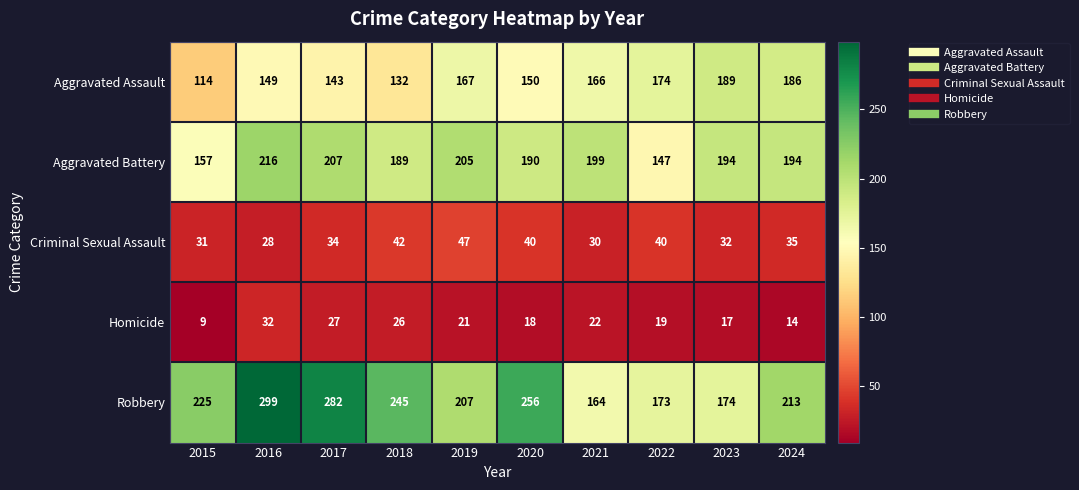

What is the total value across all series at 2015?

536